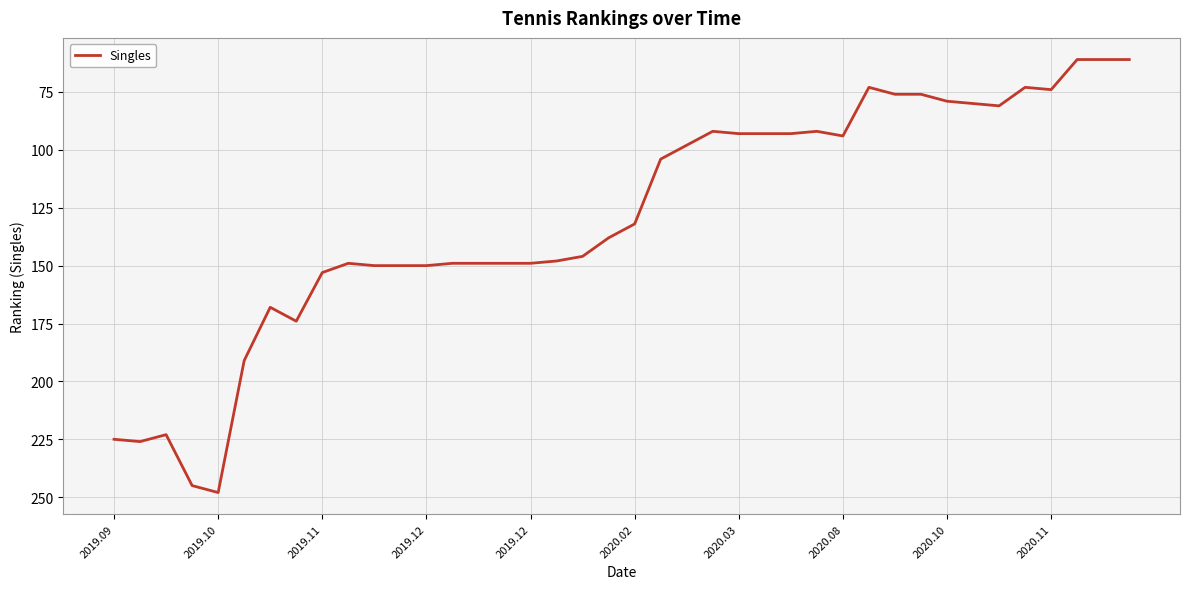

What is the difference between the maximum and minimum values?

187